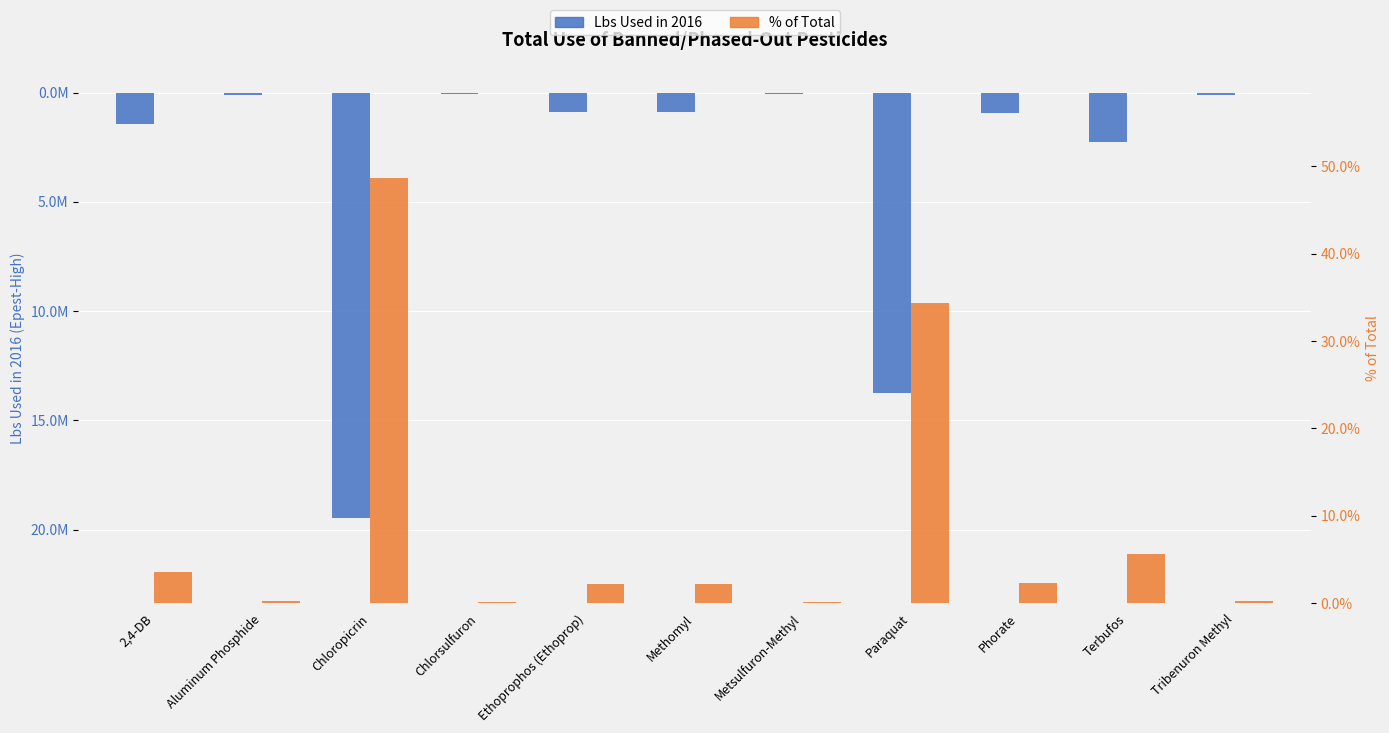

What is the average value of the % of Total series?

9.1